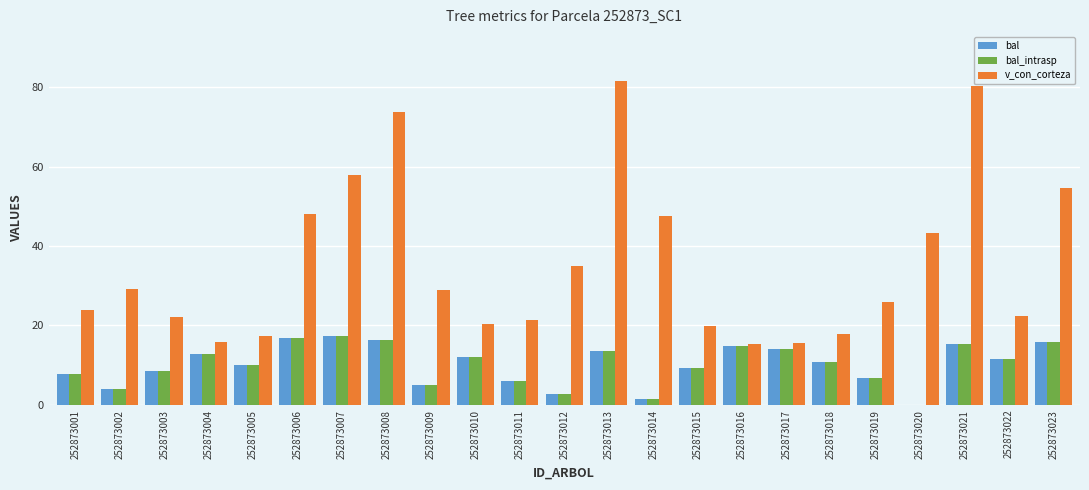

What is the sum of all bal_intrasp values?

232.7